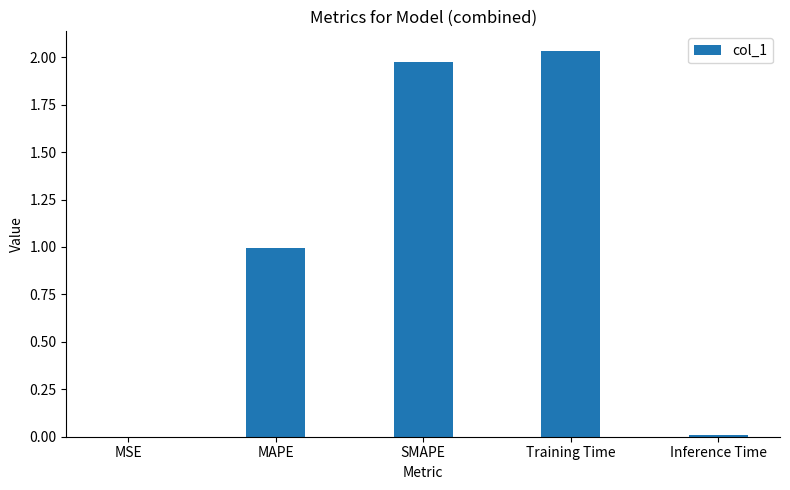

True or false: the data shows 0.0 at MSE.

True